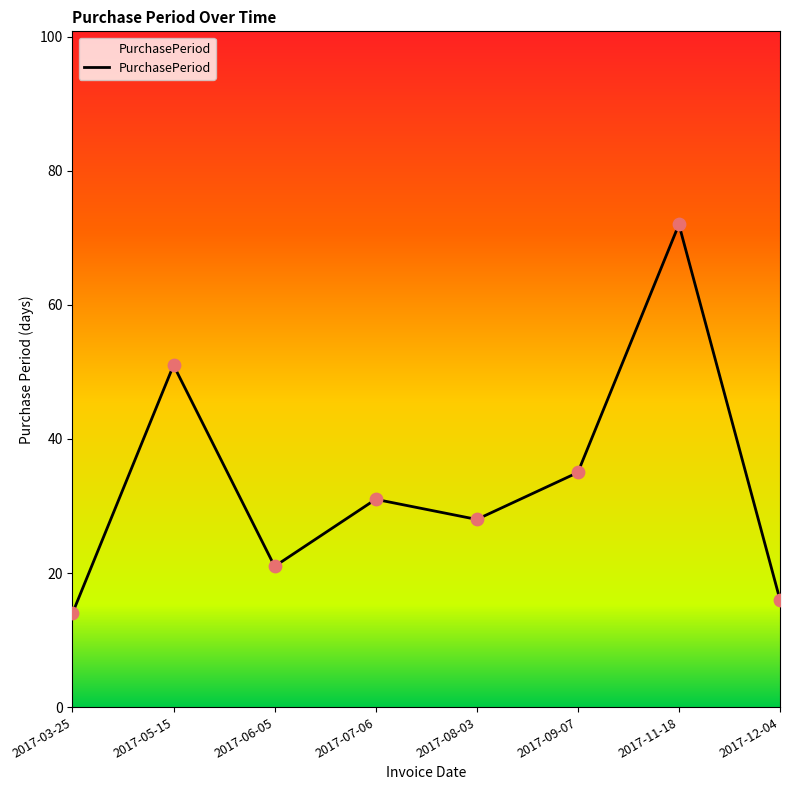

What is the ratio of the value at 2017-11-18 to the value at 2017-06-05?

3.4